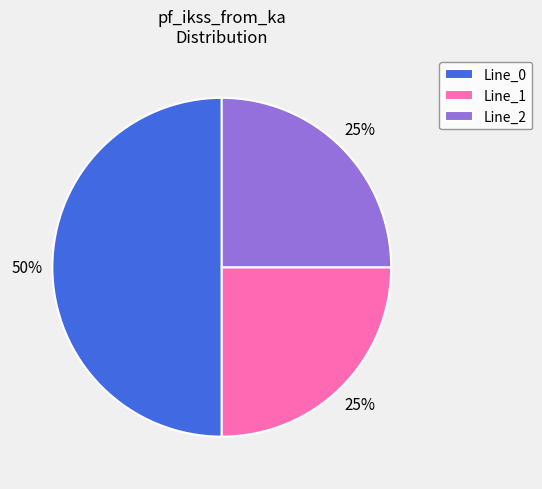

True or false: Line_2 accounts for 25% of the total.

True